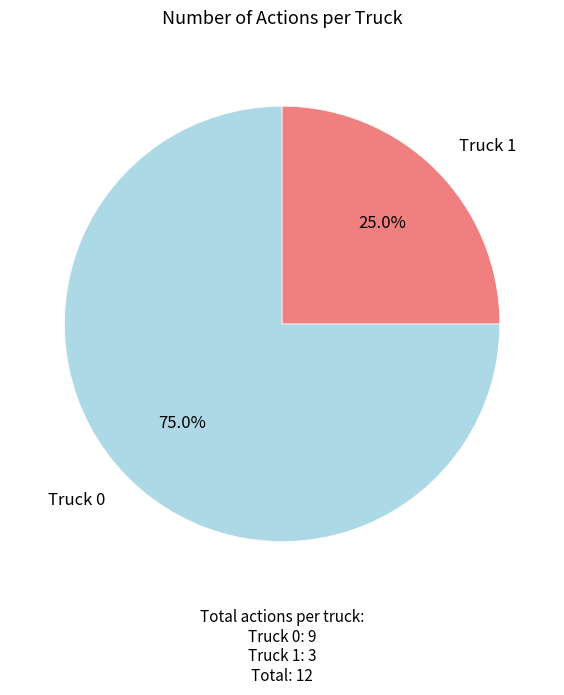

To the nearest percent, what is the difference between the Truck 1 and Truck 0 slice percentages?

50%